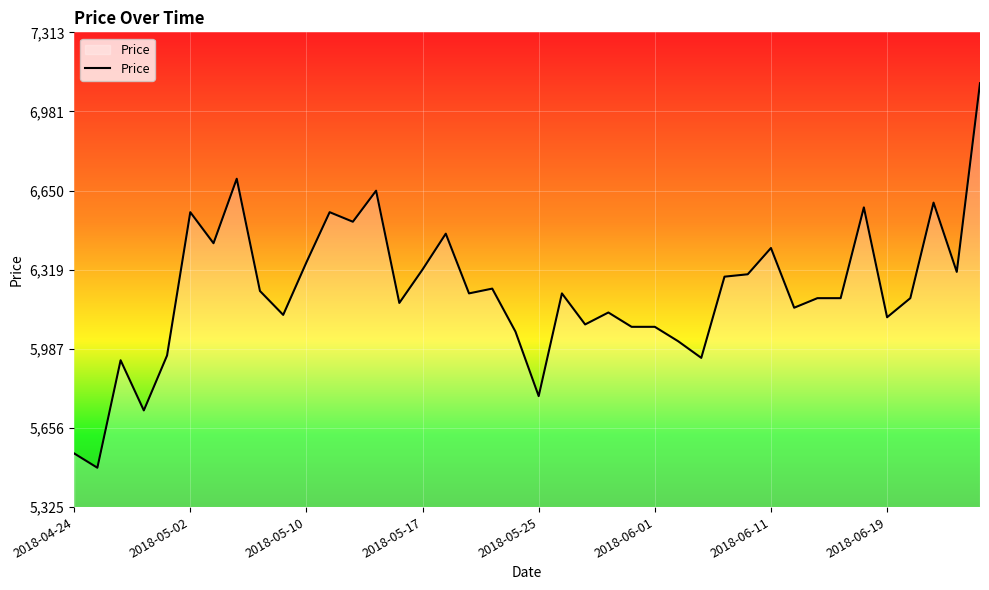

What is the greatest value displayed?

7100